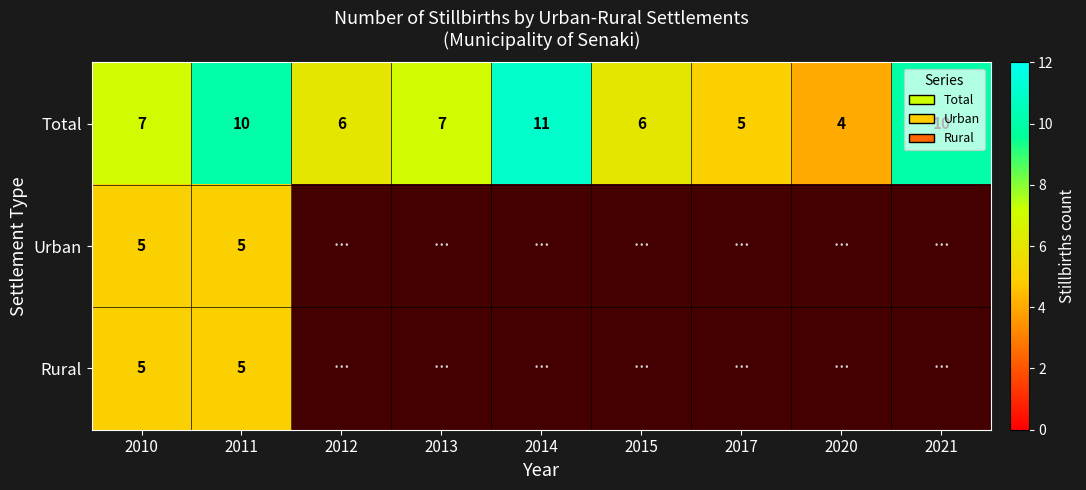

Count the Total values in the range 6 to 10.

6